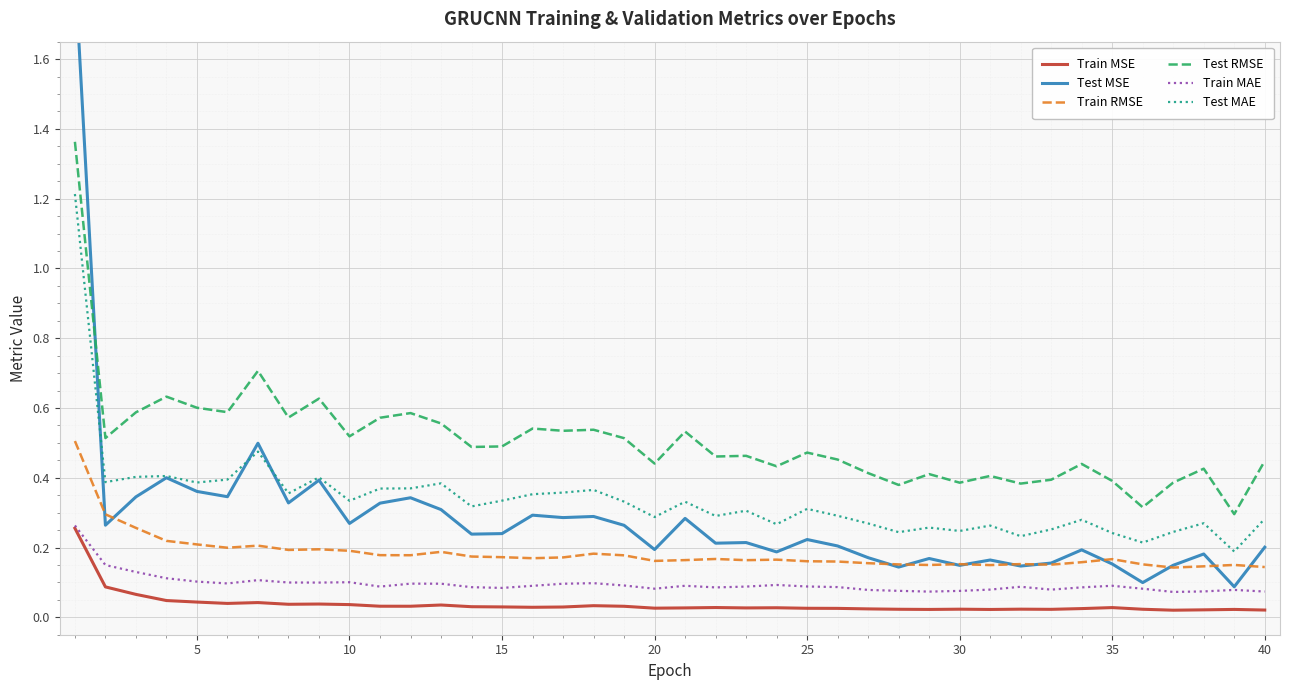

True or false: Train RMSE and Train MAE intersect in this chart.

False